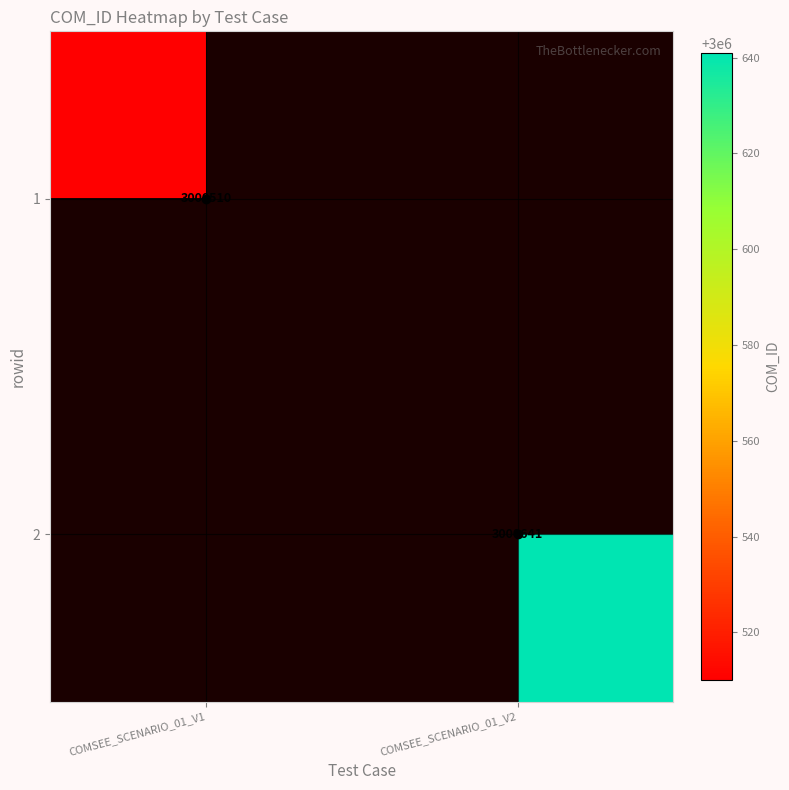

How many positive values does the 1 series have?

1